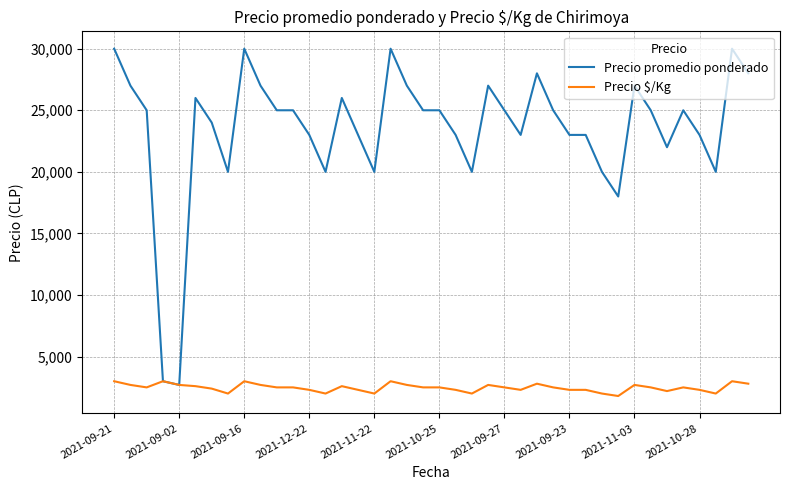

What is the minimum value shown in the chart?

1800